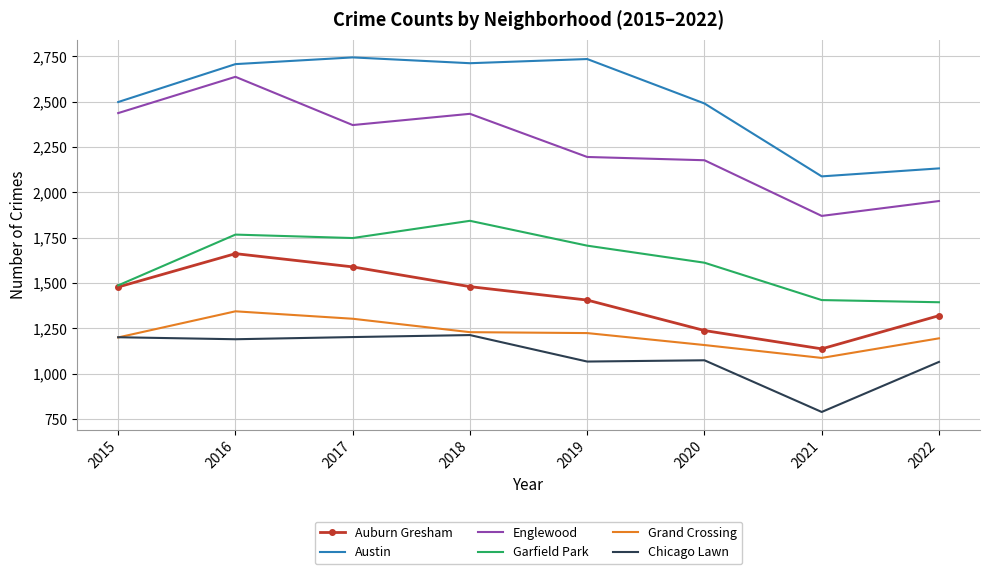

Is it true that Englewood equals 2195 at 2019?

True